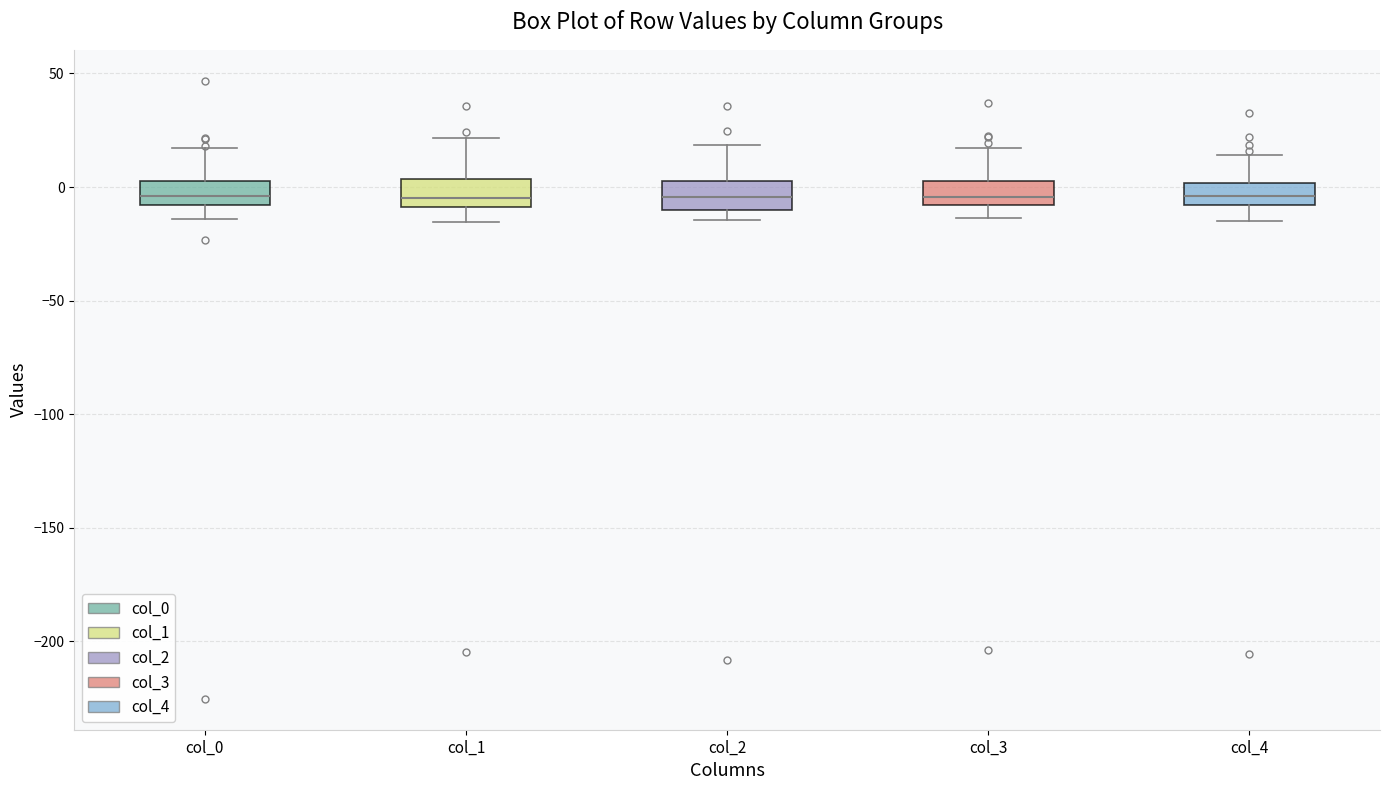

Reading left to right, transcribe this box plot: for each box, give where its median line is, the range the box spans, and where its two whiskers end, as read against the y-axis. The values are not printed on the chart, so give them approximately, as read against the axis.

col_0: median -5, box -10 to 0, whiskers -15 to 15
col_1: median -5, box -10 to 5, whiskers -15 to 20
col_2: median -5, box -10 to 5, whiskers -15 to 20
col_3: median -5, box -10 to 5, whiskers -15 to 15
col_4: median -5, box -10 to 0, whiskers -15 to 15